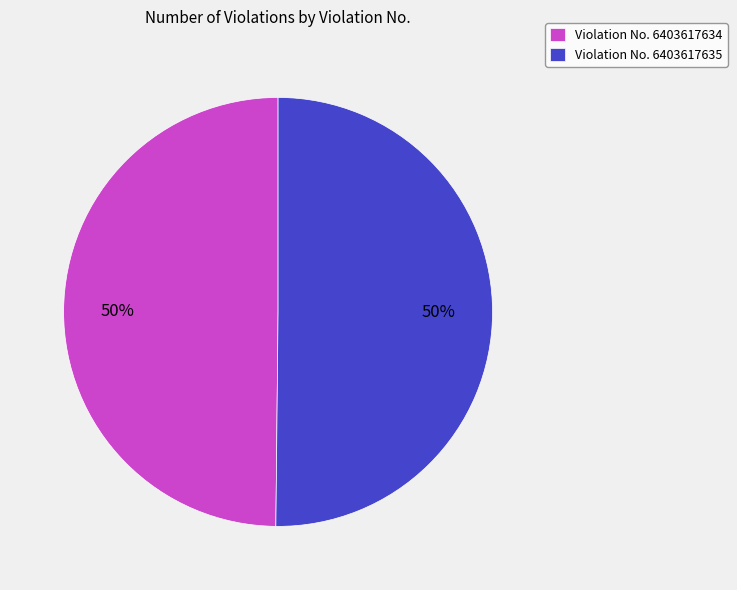

How many slices are in this pie chart?

2